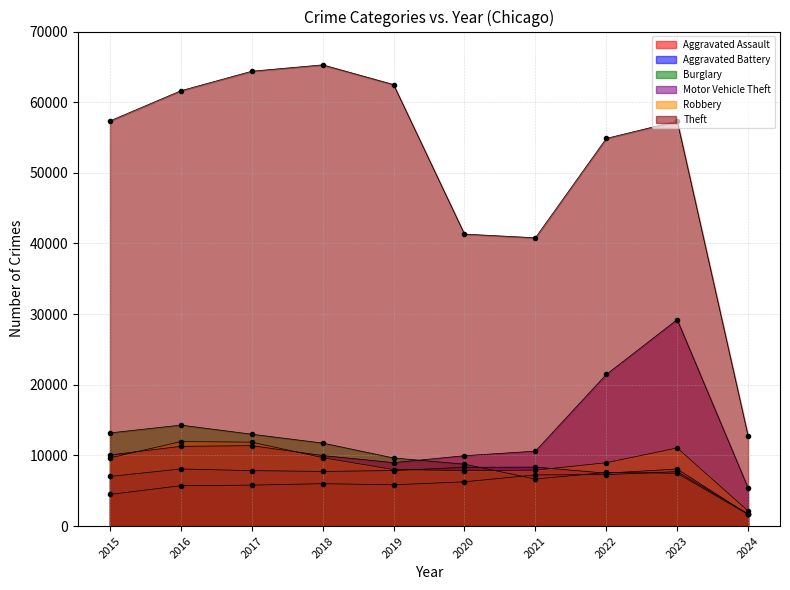

At which label does Aggravated Assault first exceed 6001?

2020